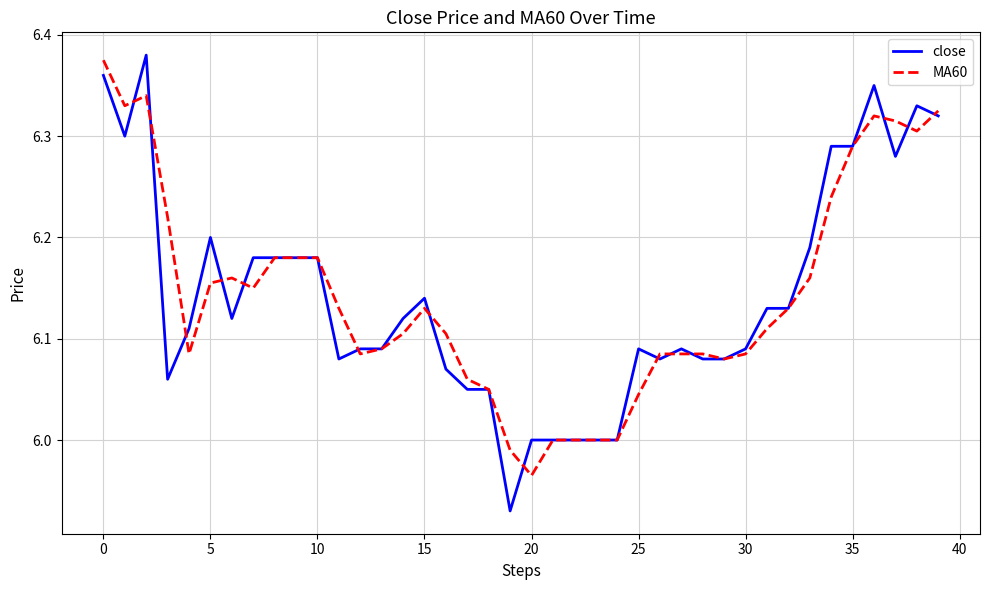

Which series has the widest spread of values?

close